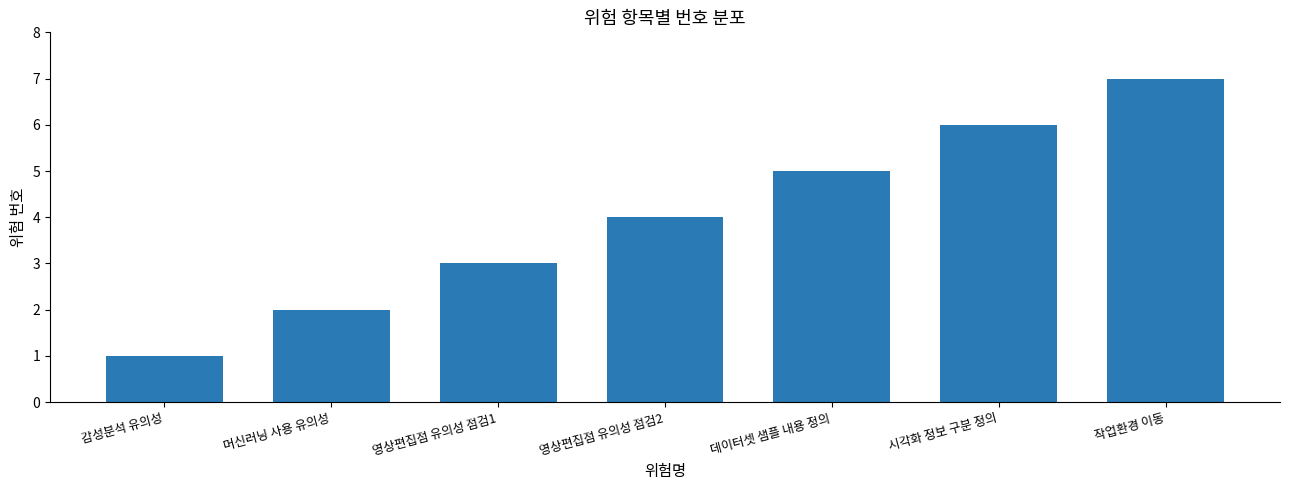

Rank the categories by value from highest to lowest.

작업환경 이동, 시각화 정보 구분 정의, 데이터셋 샘플 내용 정의, 영상편집점 유의성 점검2, 영상편집점 유의성 점검1, 머신러닝 사용 유의성, 감성분석 유의성